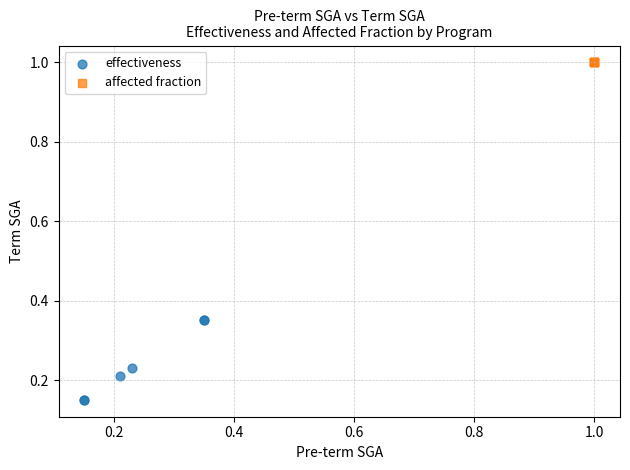

Which series contains the highest Y value?

affected fraction